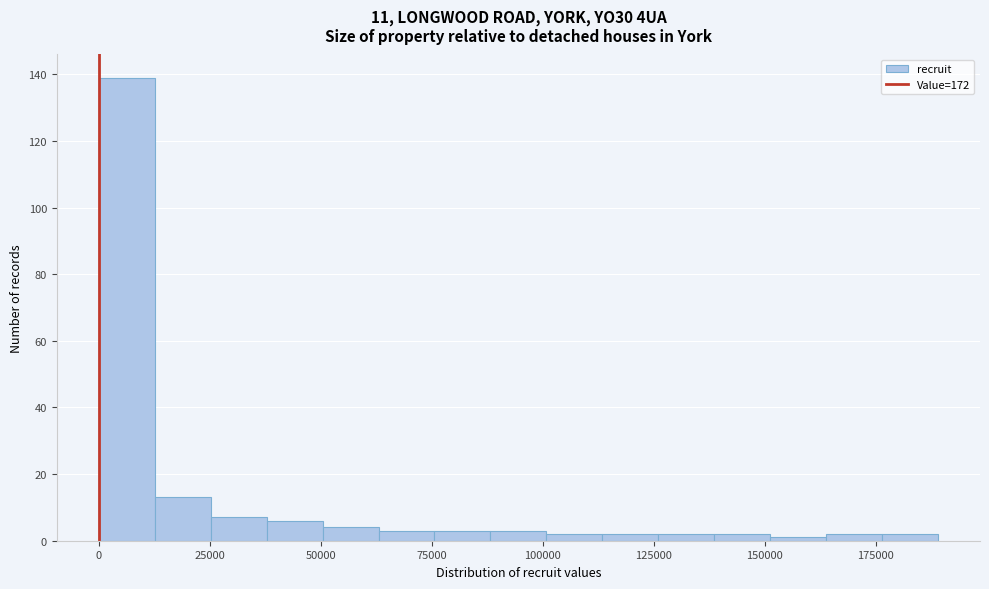

Around what value on the x-axis is the tallest bar? Give the approximate position of its centre, as read against the axis.

5000